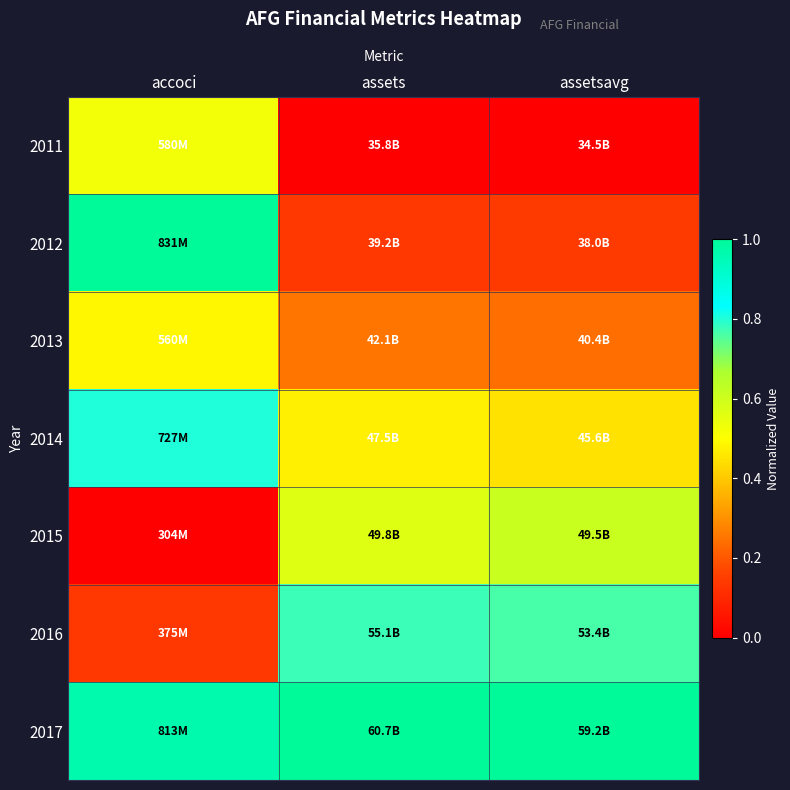

Reading left to right, transcribe all the data shown in this chart.

2011: accoci=0.5	assets=0.0	assetsavg=0.0
2012: accoci=1.0	assets=0.1	assetsavg=0.1
2013: accoci=0.5	assets=0.3	assetsavg=0.2
2014: accoci=0.8	assets=0.5	assetsavg=0.4
2015: accoci=0.0	assets=0.6	assetsavg=0.6
2016: accoci=0.1	assets=0.8	assetsavg=0.8
2017: accoci=1.0	assets=1.0	assetsavg=1.0